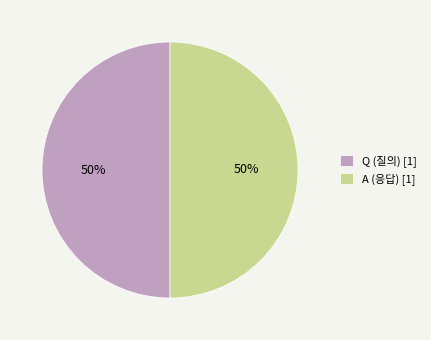

How many slices are in this pie chart?

2